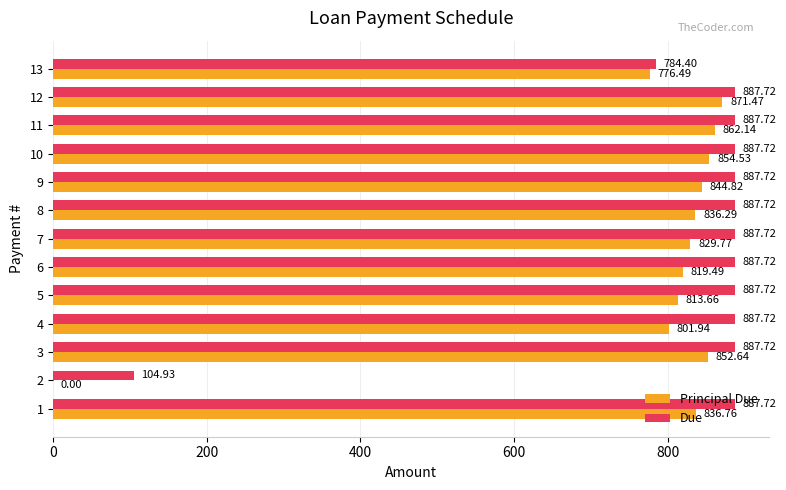

Which series has the largest total across all categories?

Due